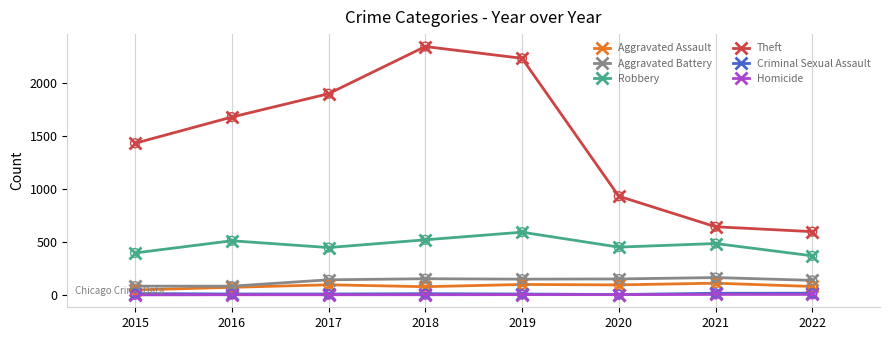

Is the value of Robbery at 2015 greater than the value of Aggravated Assault at 2018?

Yes